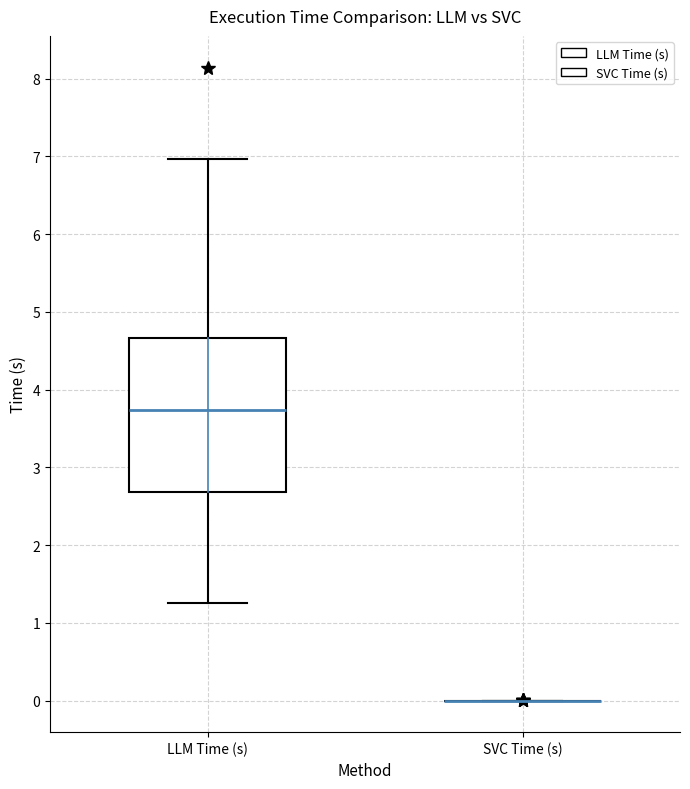

Comparing the boxes themselves (not the whiskers), which one is the tallest?

LLM Time (s)